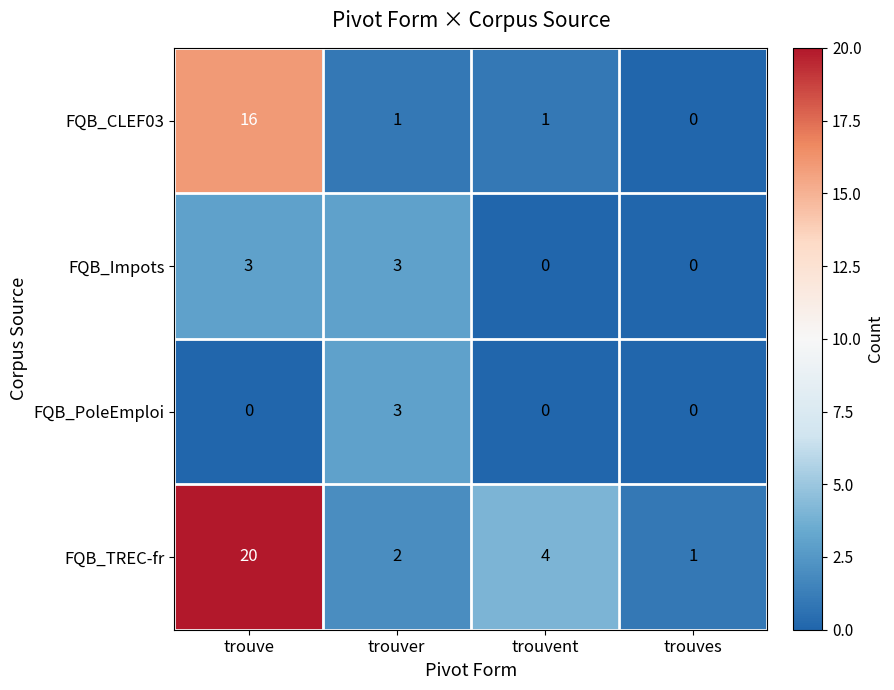

How many data points does each series have?

4